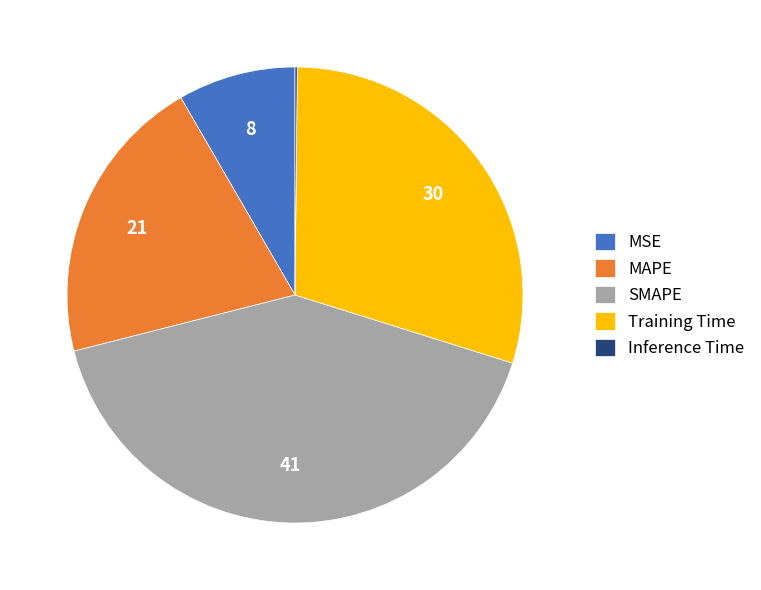

Do MSE and MAPE together represent more than half of the pie?

No